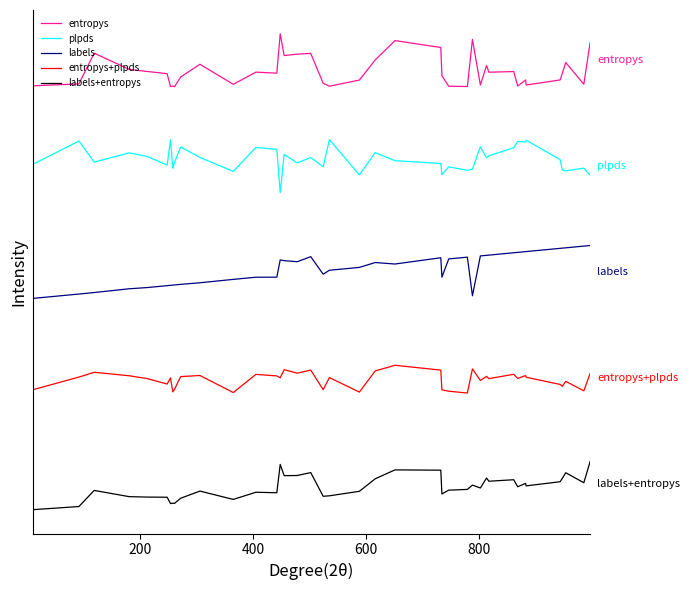

What is the sum of all labels values?

182.7